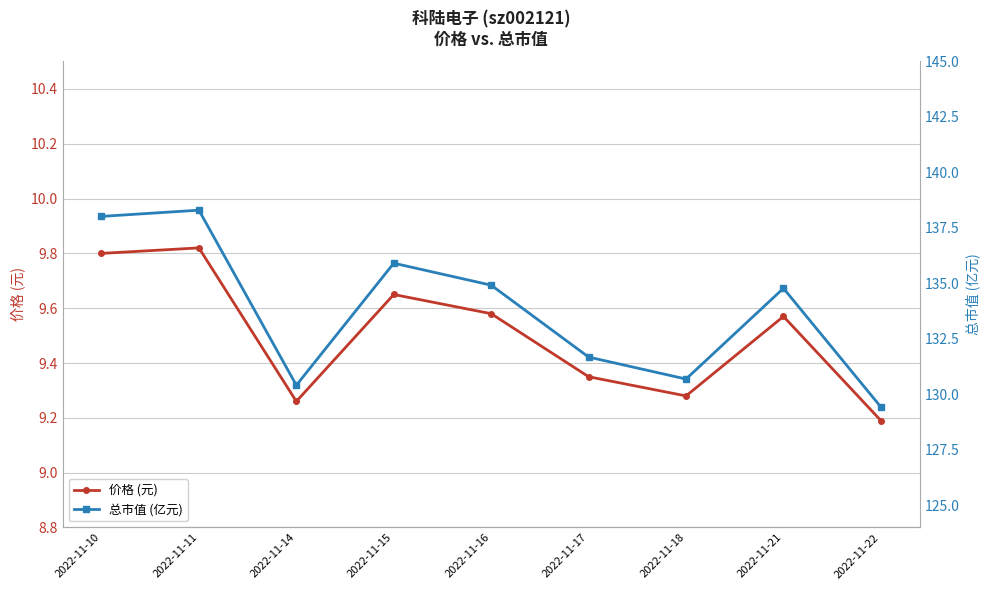

What is the minimum value shown in the chart?

9.2